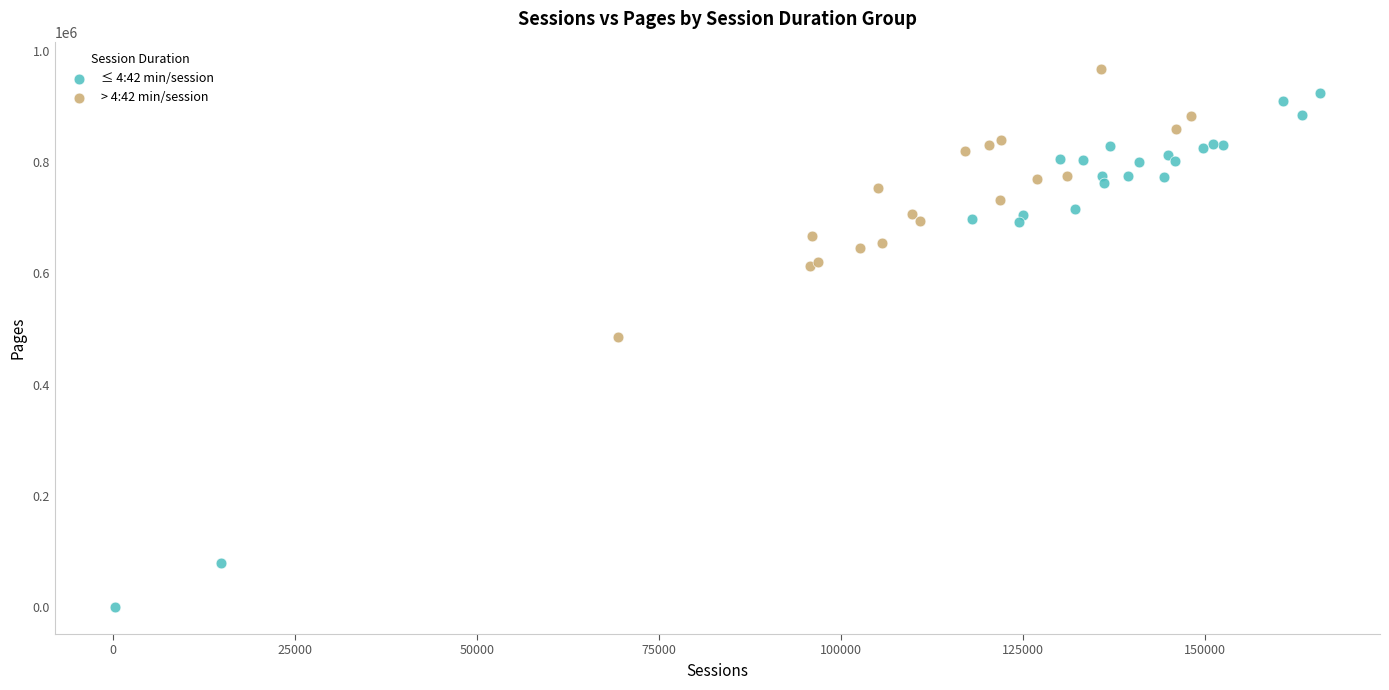

Which series contains the lowest Y value?

≤ 4:42 min/session